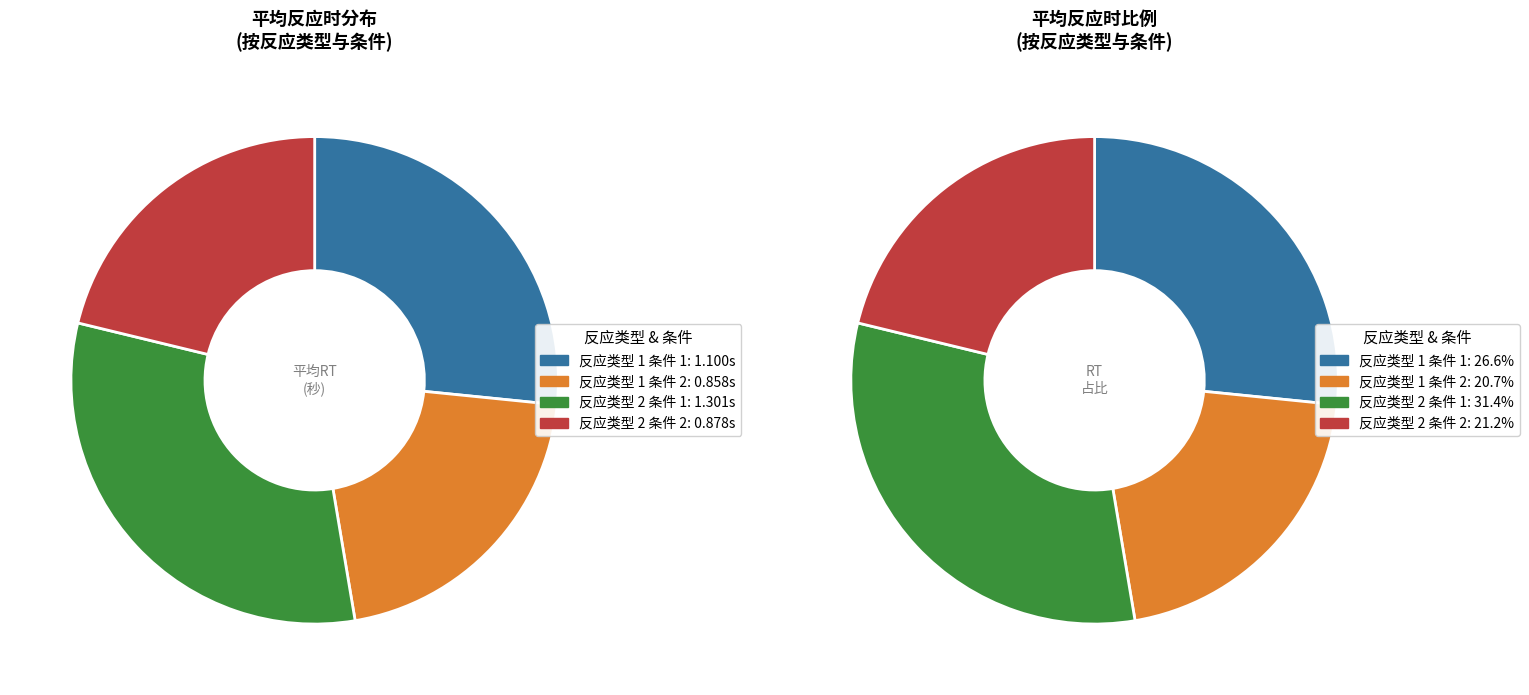

The 反应类型 1
条件 2 slice represents 16% of the pie. True or false?

False